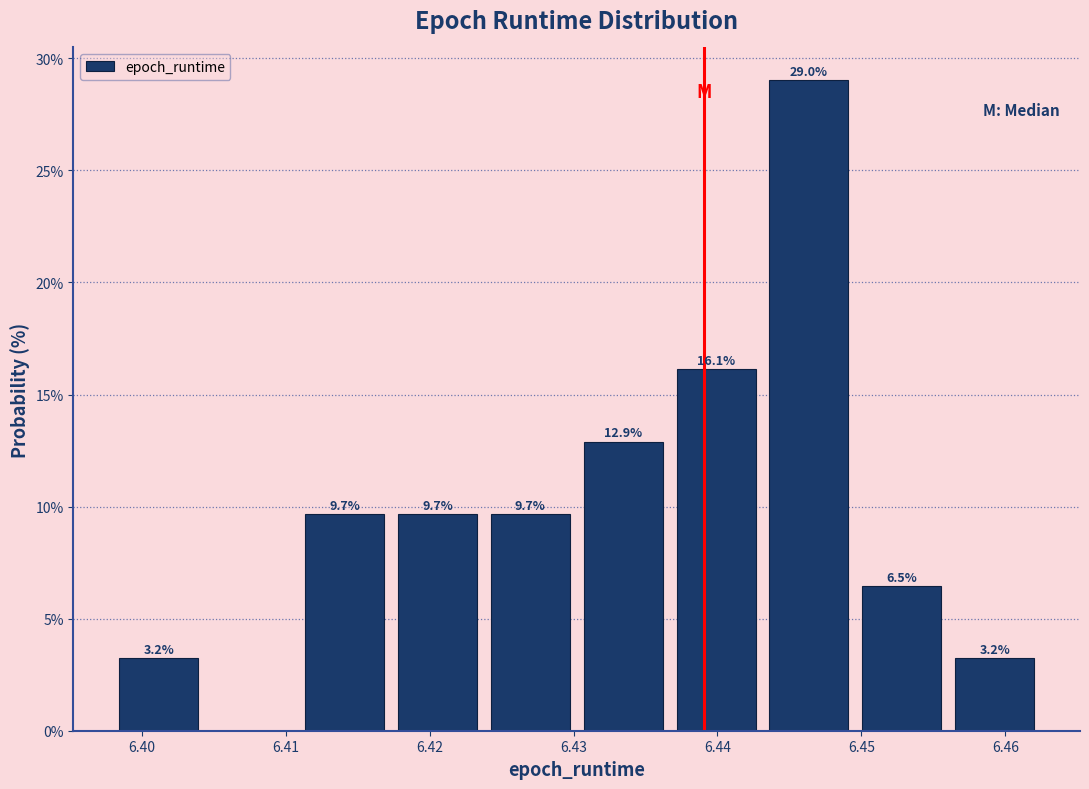

Which range on the x-axis has the tallest bar?

6.443 to 6.450